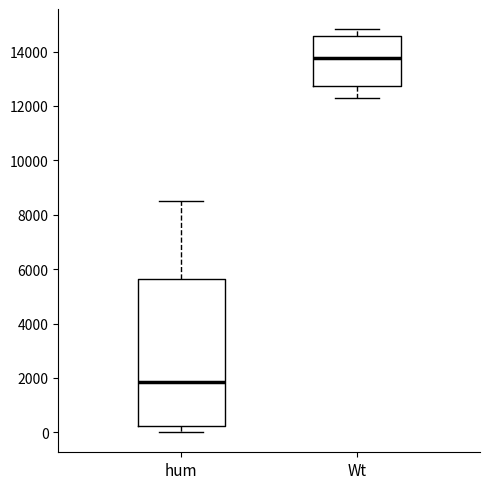

Reading left to right, transcribe this box plot: for each box, give where its median line is, the range the box spans, and where its two whiskers end, as read against the y-axis. The values are not printed on the chart, so give them approximately, as read against the axis.

hum: median 1800, box 200 to 5600, whiskers 0 to 8600
Wt: median 13800, box 12800 to 14600, whiskers 12200 to 14800